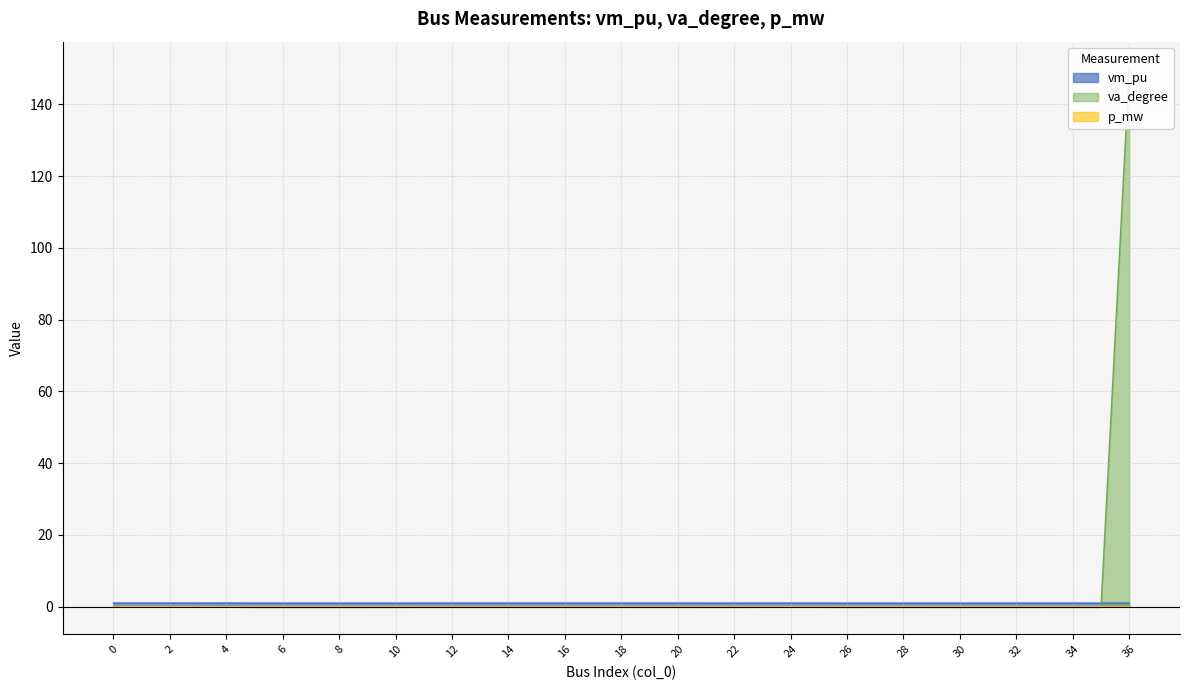

Rank the series by their average value, from lowest to highest.

p_mw, vm_pu, va_degree